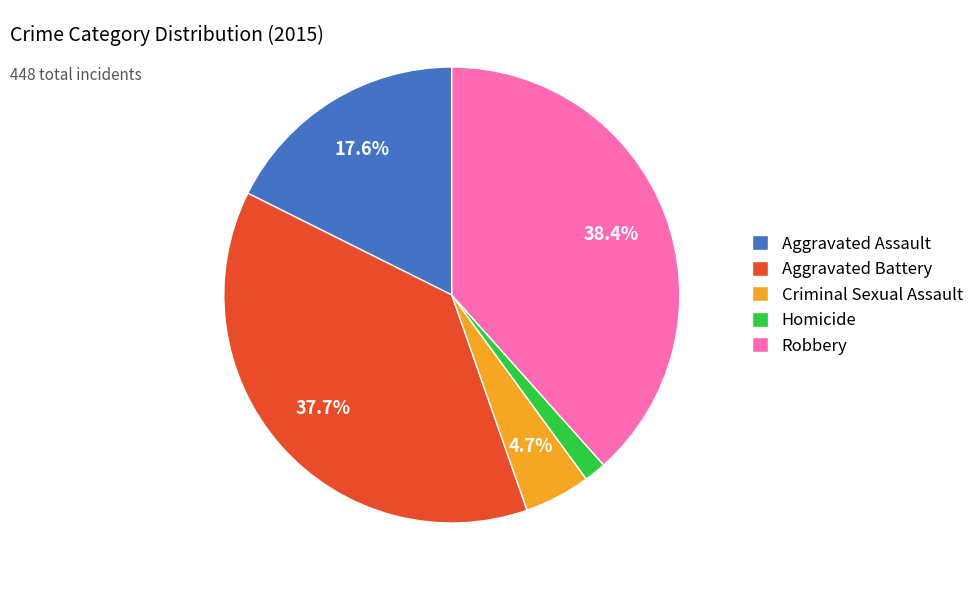

Count the number of slices in the pie.

5